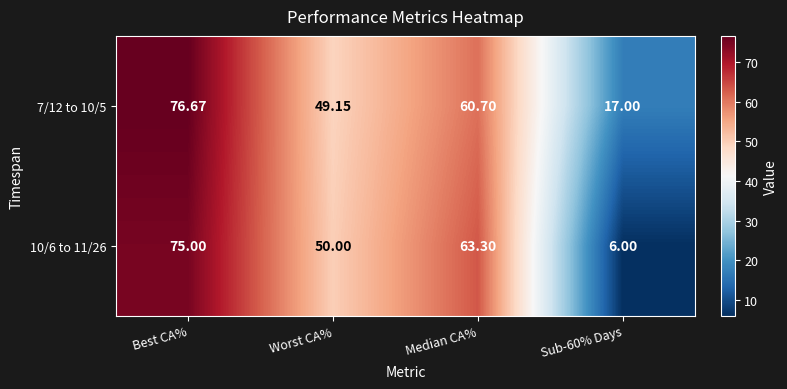

Which series has the largest total across all categories?

7/12 to 10/5